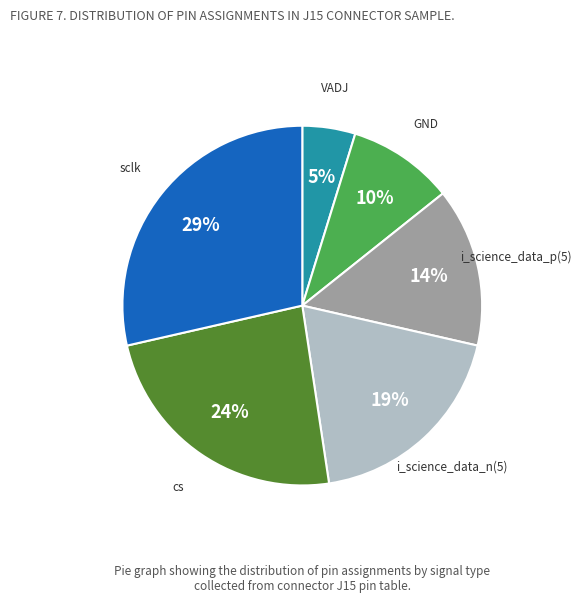

Is it true that i_science_data_p(5) is 14% of the pie?

True